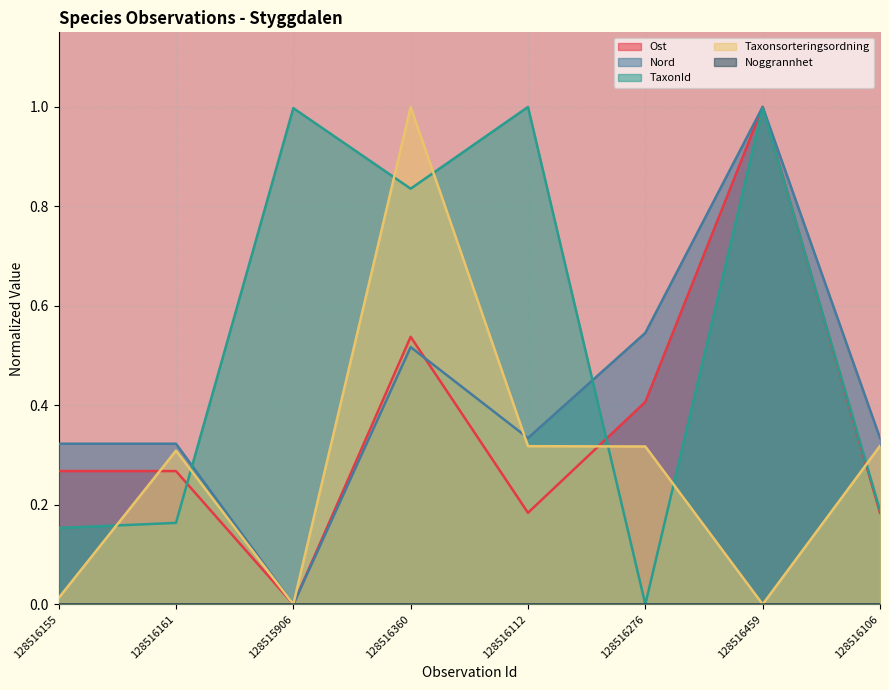

Which series has the largest total across all categories?

TaxonId